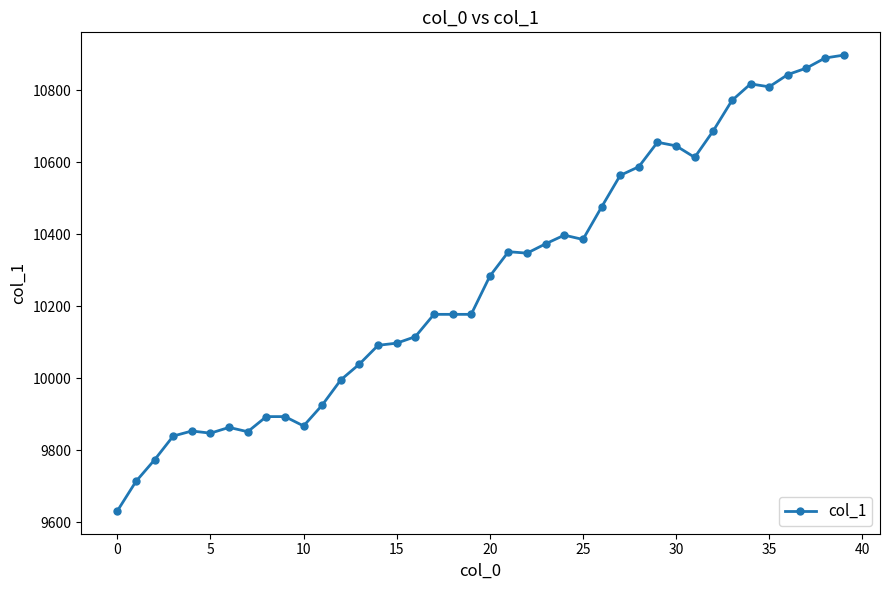

What is the sum of all values?

411064